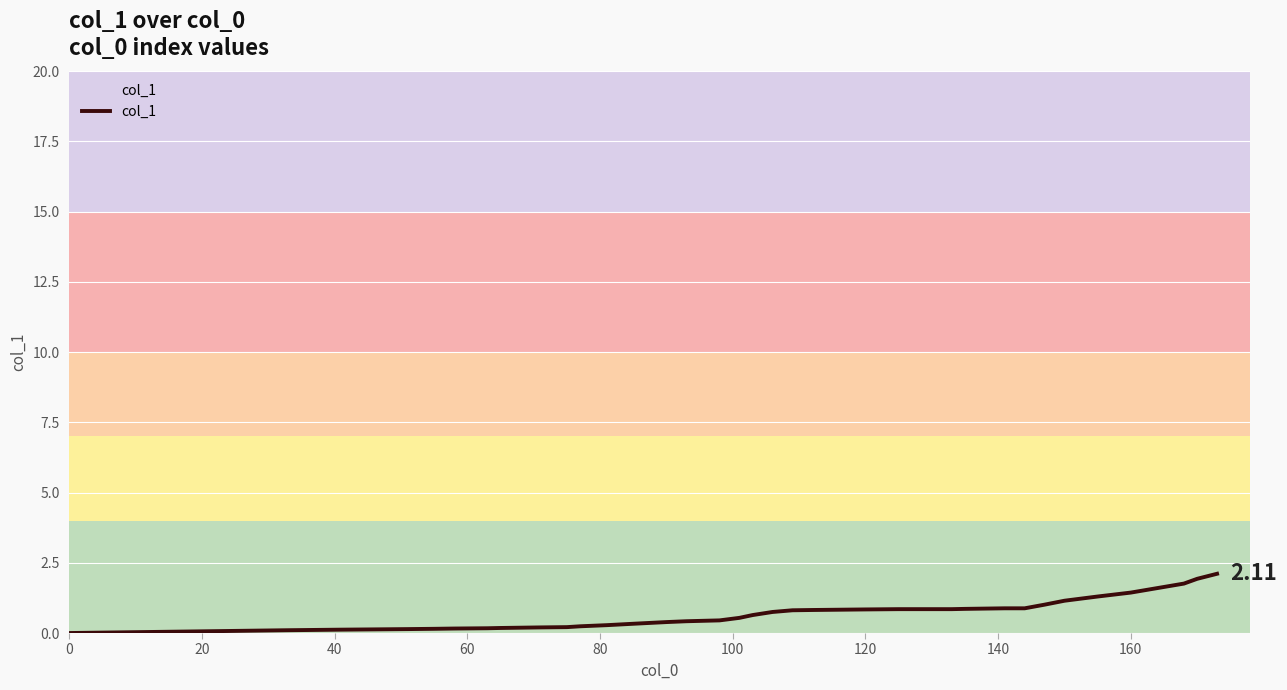

How many categories are shown in the chart?

40